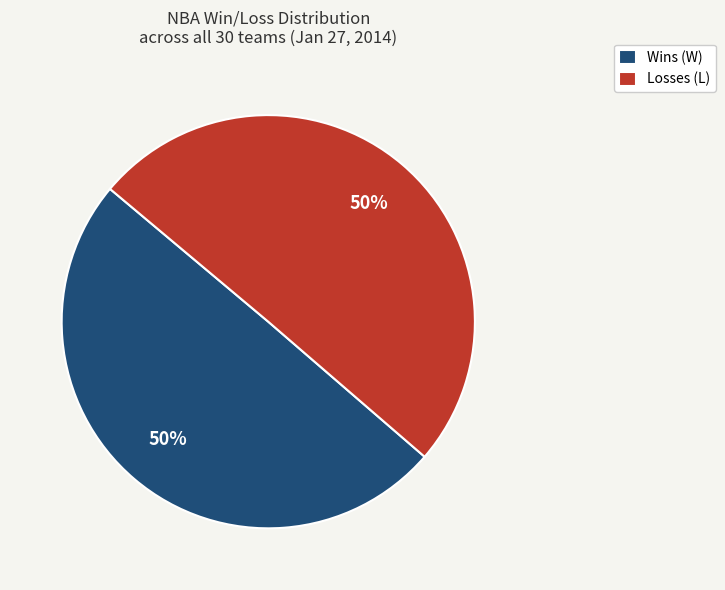

Approximately how many times larger is the value at Wins (W) compared to Losses (L)?

1.0